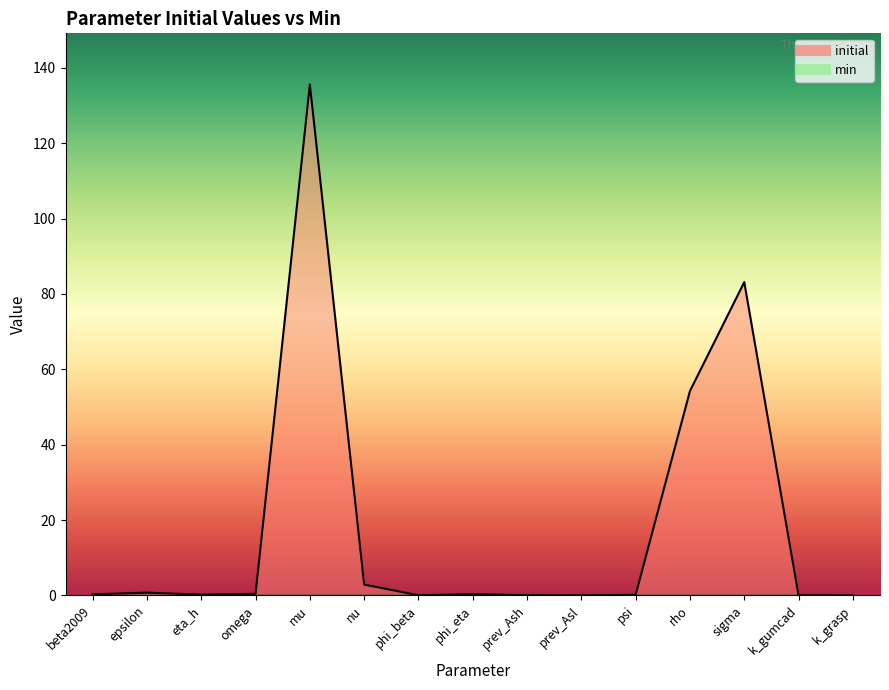

True or false: the data shows 0.1 at prev_Ash.

False